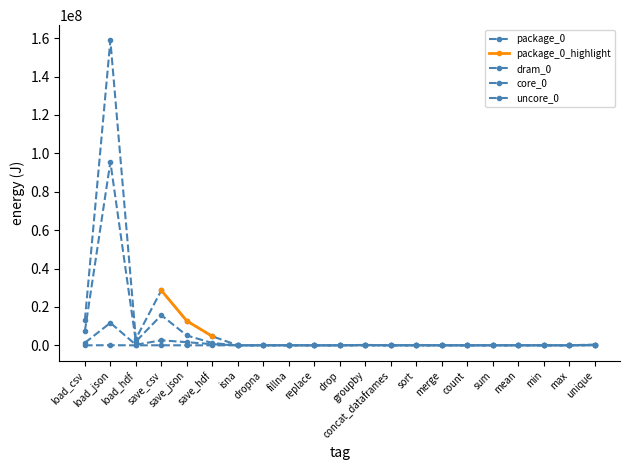

Rank the categories by package_0 value from lowest to highest.

isna, replace, drop, concat_dataframes, merge, max, count, sum, min, mean, dropna, fillna, sort, groupby, unique, load_hdf, save_hdf, save_json, load_csv, save_csv, load_json